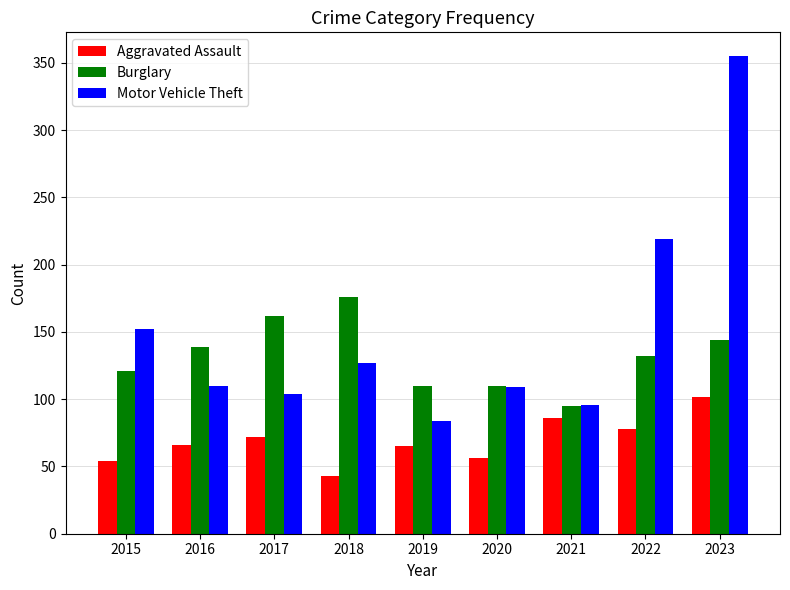

List the series in order of their overall mean, highest first.

Motor Vehicle Theft, Burglary, Aggravated Assault